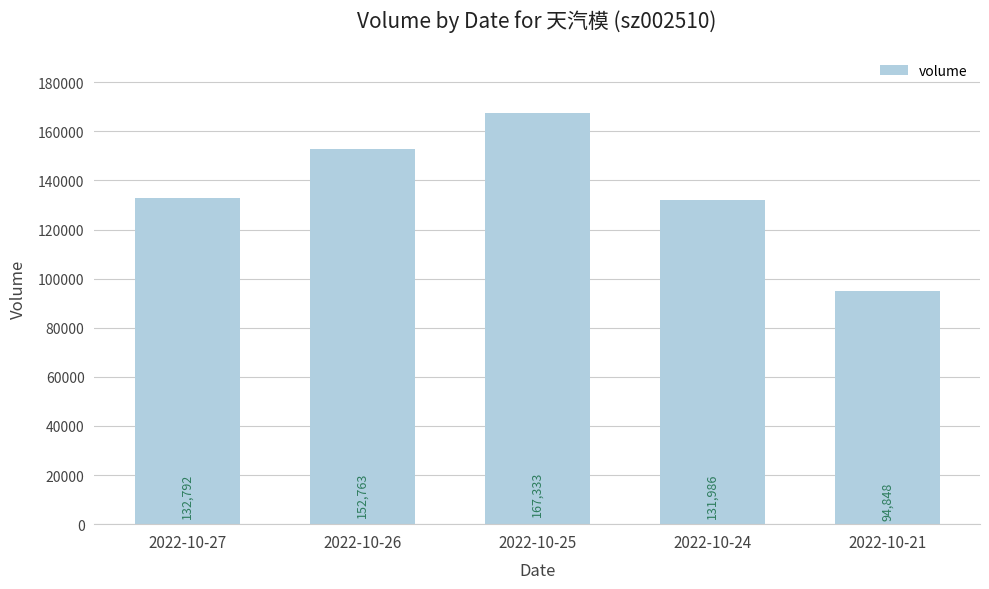

Reading left to right, list all the values displayed in this chart.

132792	152763	167333	131986	94848